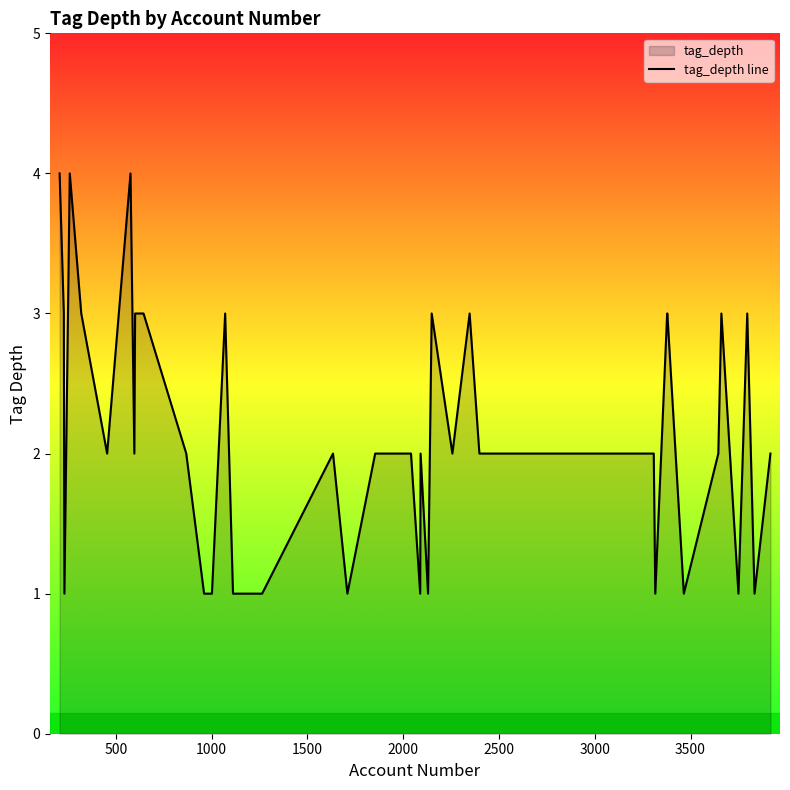

What is the difference between the second highest and second lowest values?

3